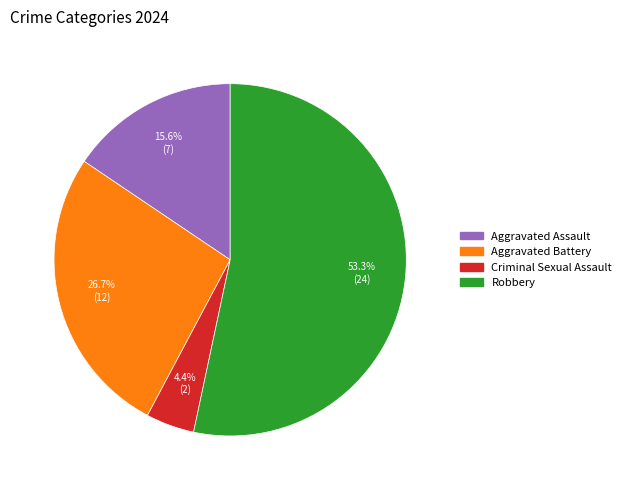

Which slice is the largest?

Robbery